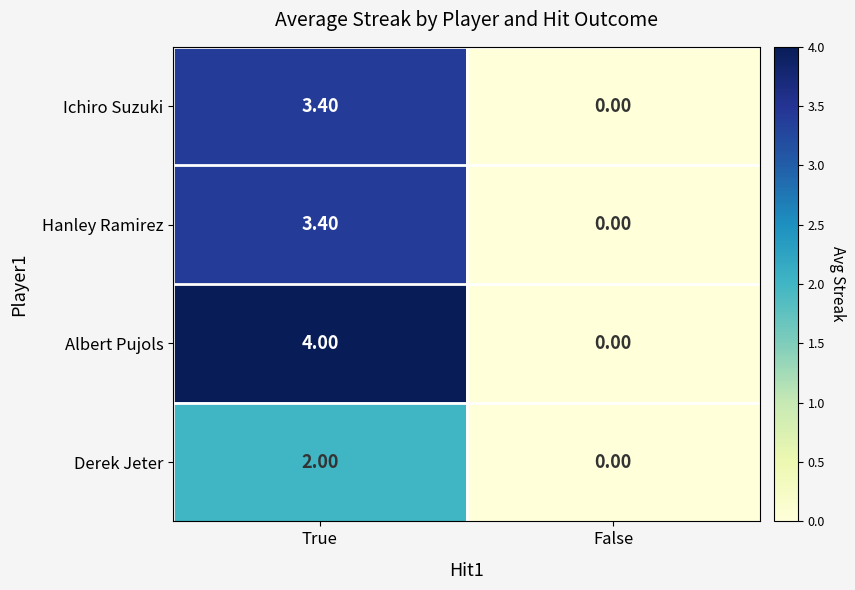

Between True and False, which series saw the biggest shift?

Albert Pujols